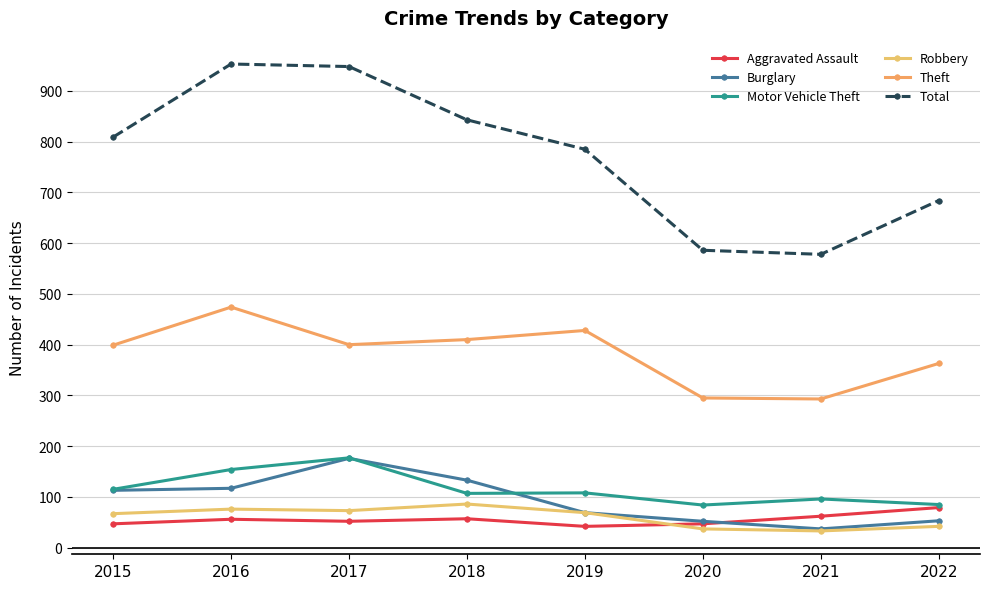

True or false: Robbery has a value of 67 at 2015.

True